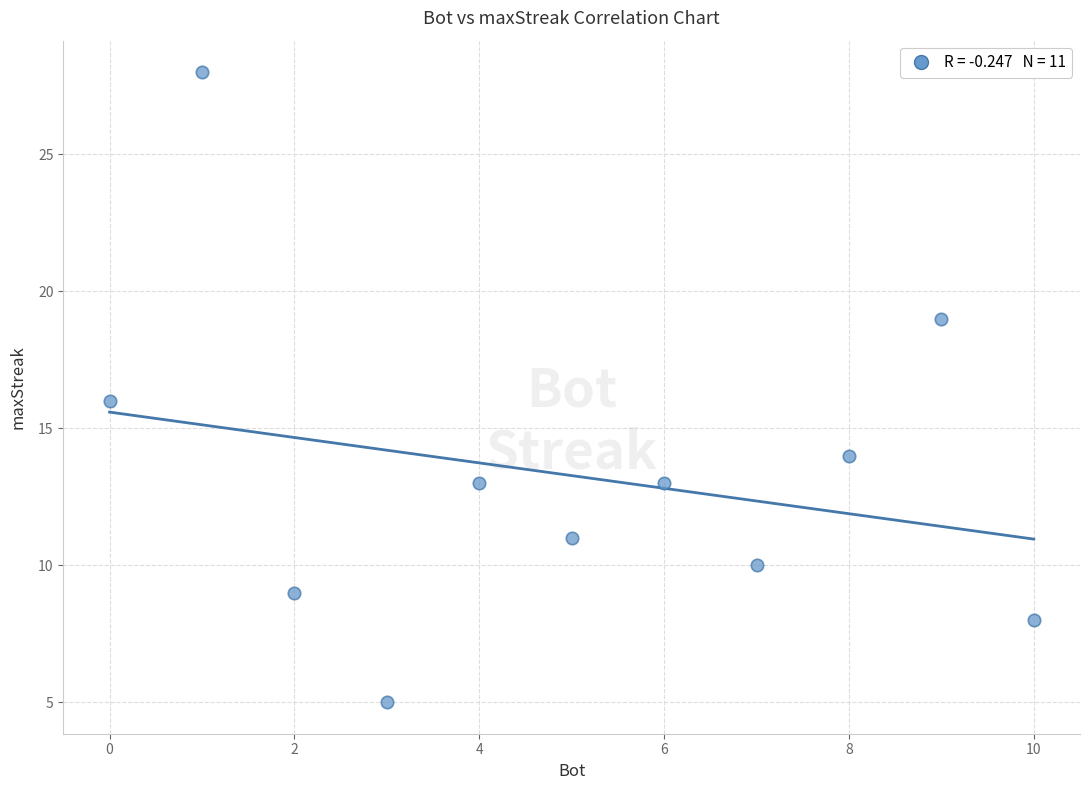

What is the range of Y values (max minus min)?

23